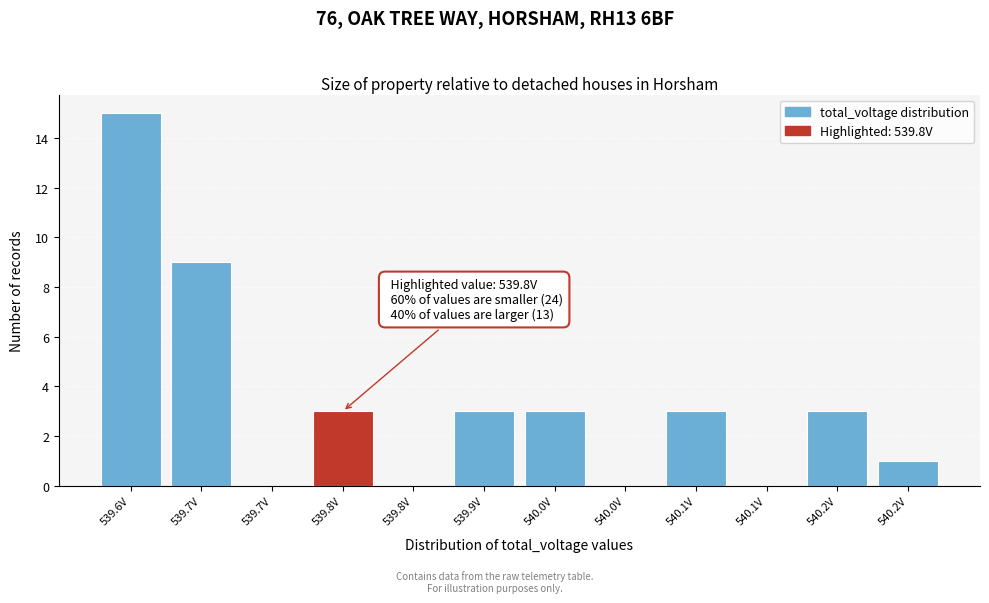

Count the number of categories in the chart.

12